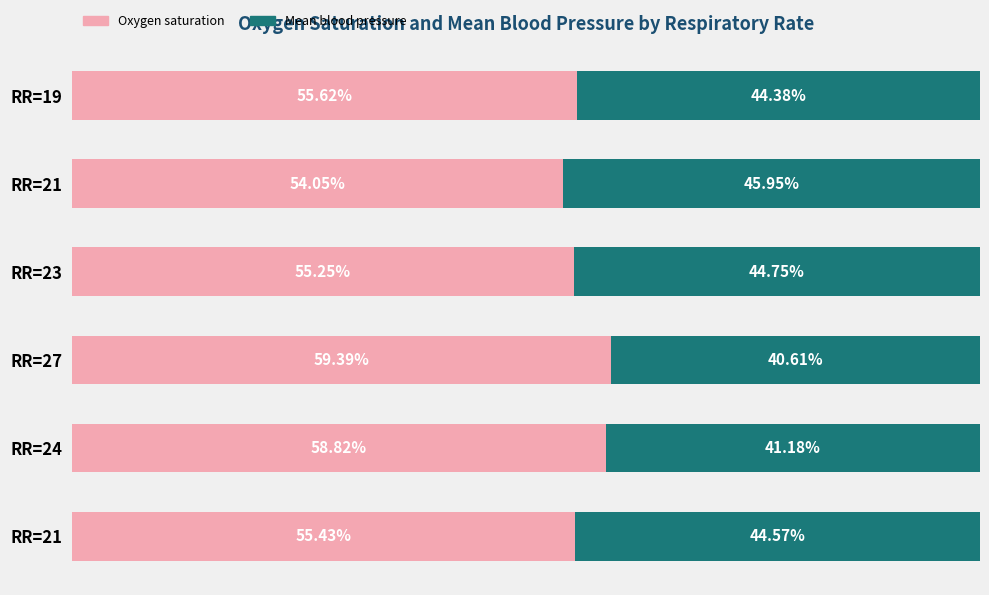

List the series in order of their overall mean, lowest first.

Mean blood pressure, Oxygen saturation